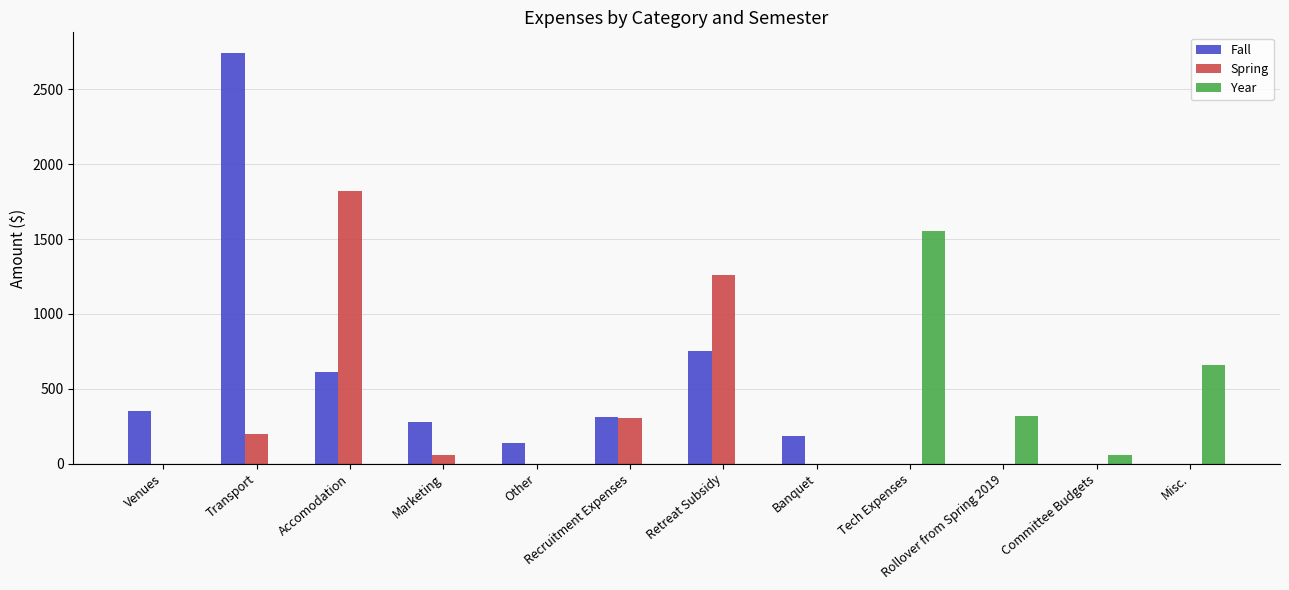

What is the sum of all Fall values?

5380.0